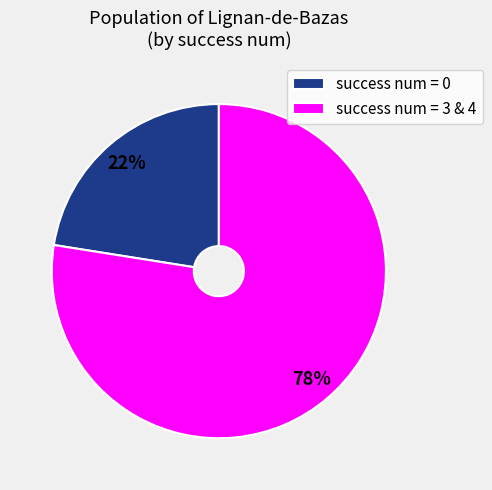

To the nearest percent, what is the average slice percentage?

50%